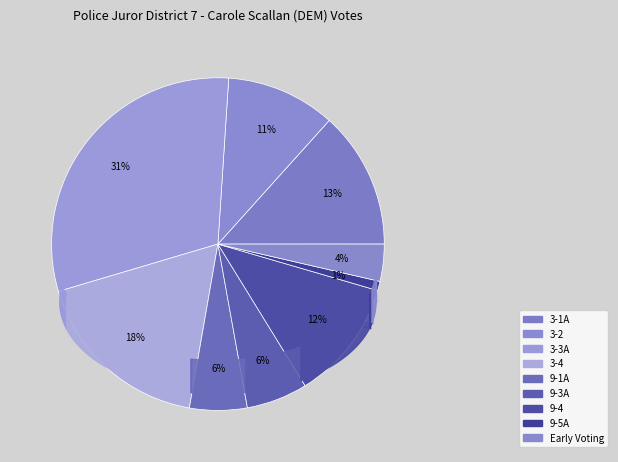

To the nearest percent, what percentage of the pie is 9-5A?

1%